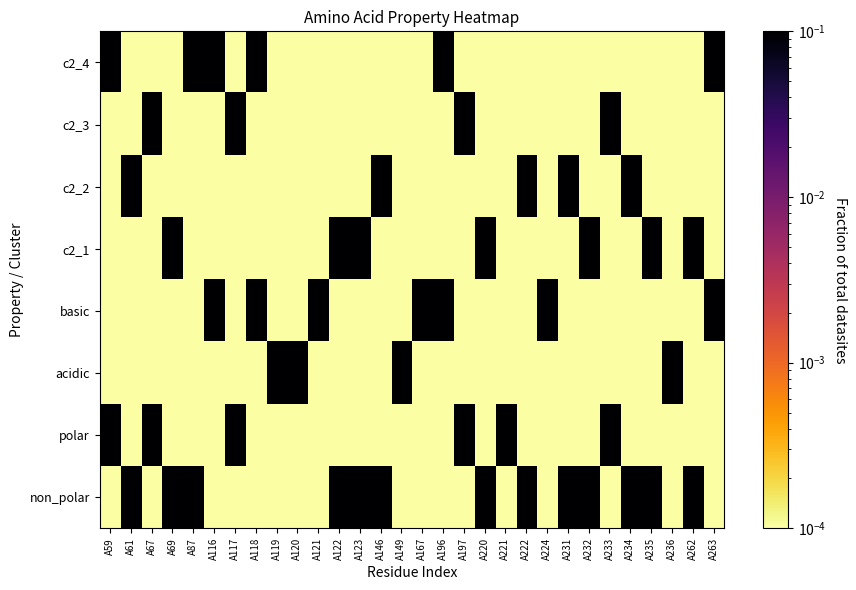

What is the total value across all series at A262?

2.0